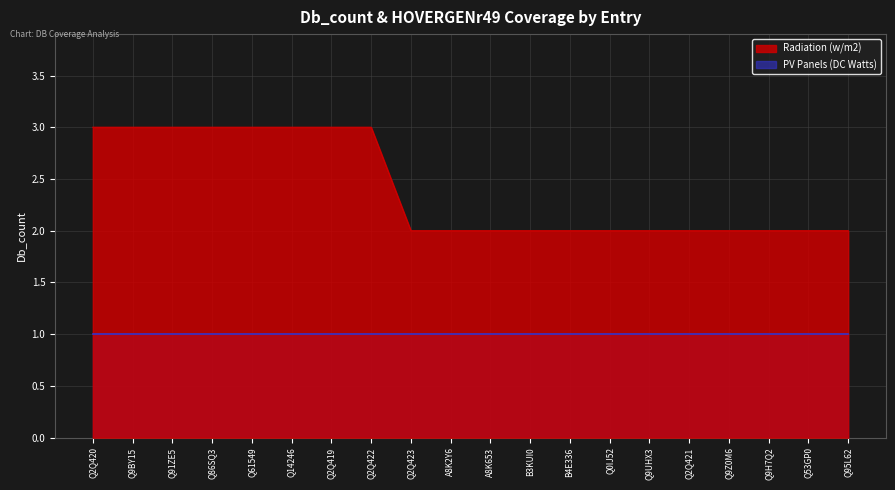

Rank the categories by value from highest to lowest.

Q2Q420, Q9BY15, Q91ZE5, Q86SQ3, Q61549, Q14246, Q2Q419, Q2Q422, Q2Q423, A8K2Y6, A8K653, B3KUI0, B4E336, Q0IJ52, Q9UHX3, Q2Q421, Q9Z0M6, Q9H7Q2, Q53GP0, Q95L62